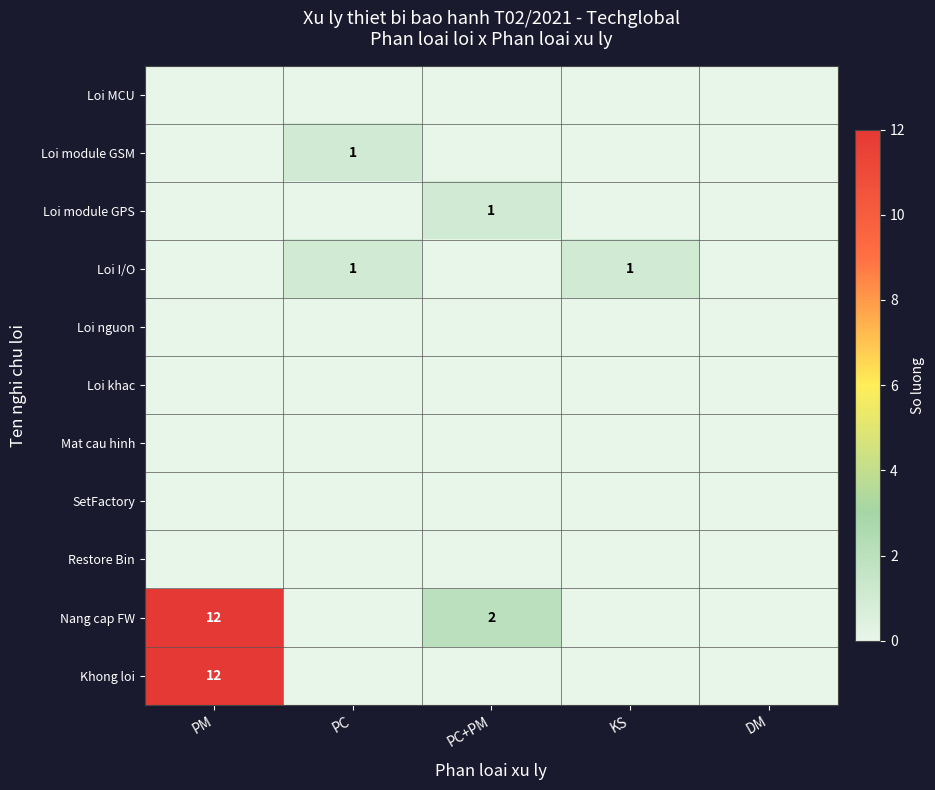

Count the number of categories in the chart.

5